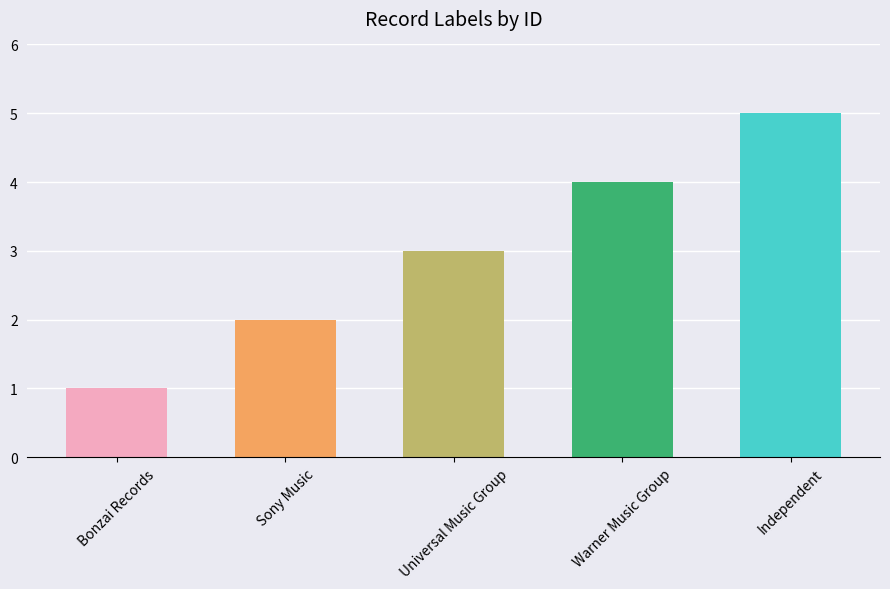

Between Independent and Universal Music Group, which is larger?

Independent